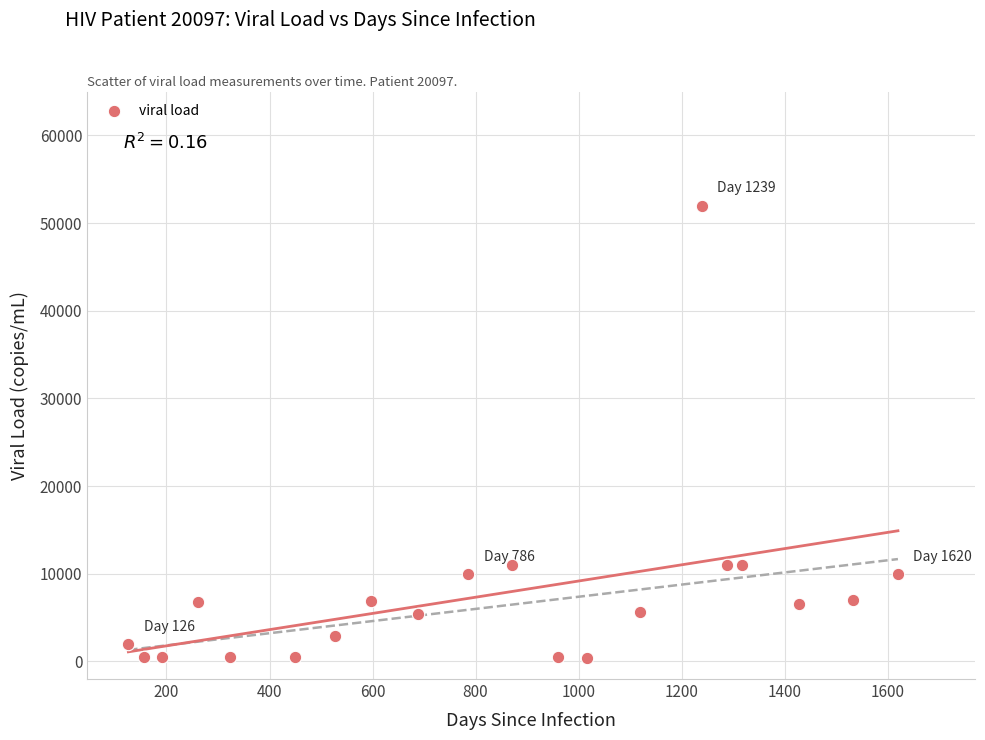

What is the range of Y values (max minus min)?

51600